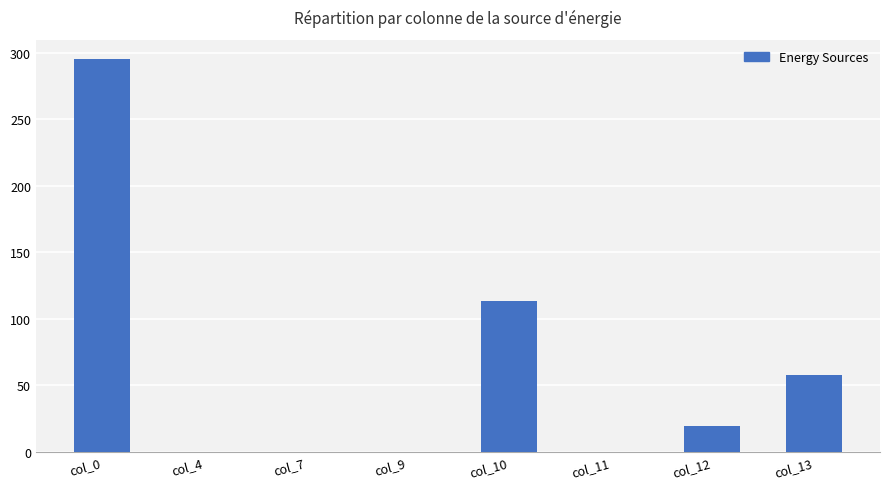

Which has a higher value, col_10 or col_12?

col_10